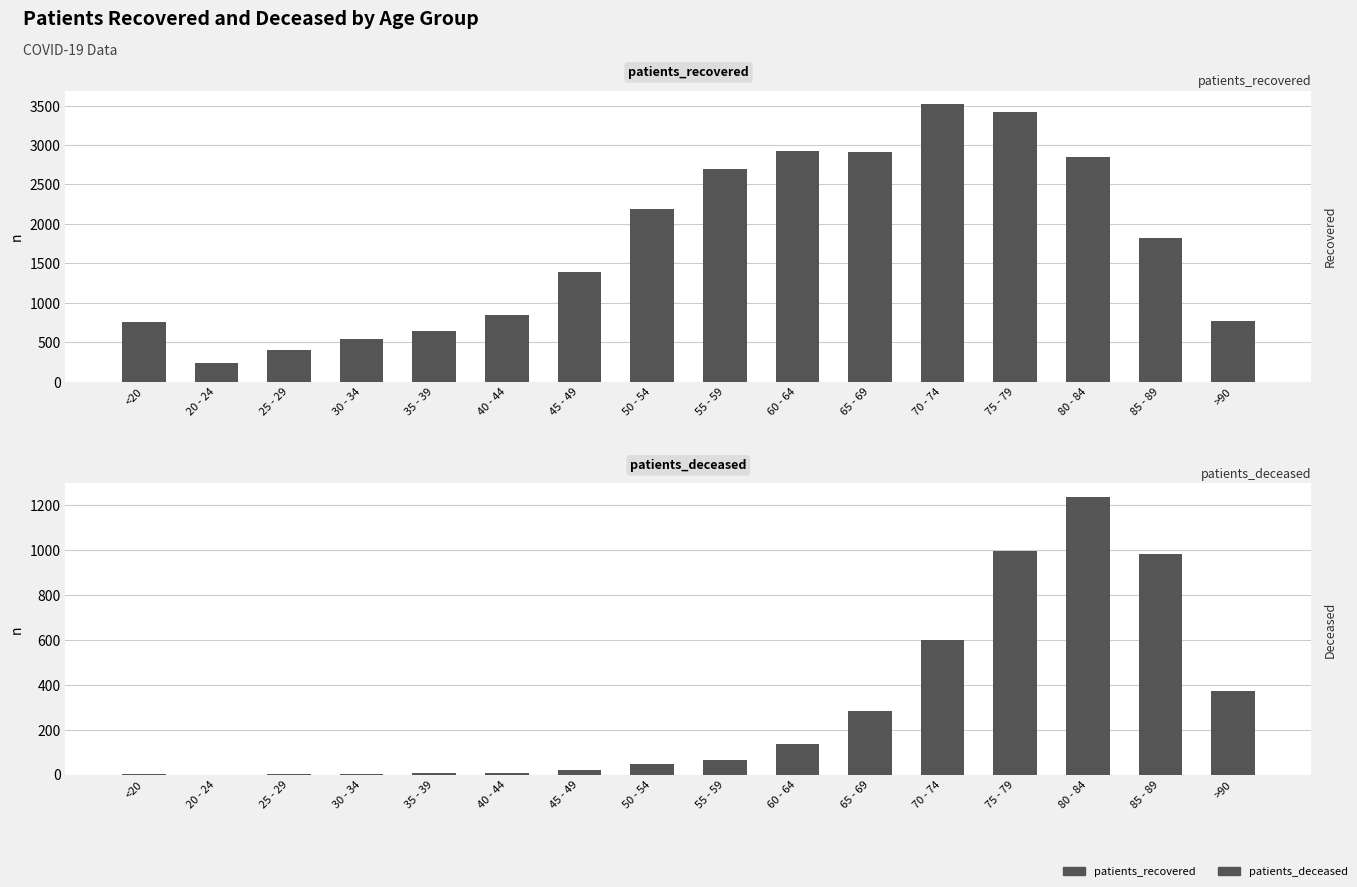

True or false: patients_recovered has a value of 3421 at 75 - 79.

True